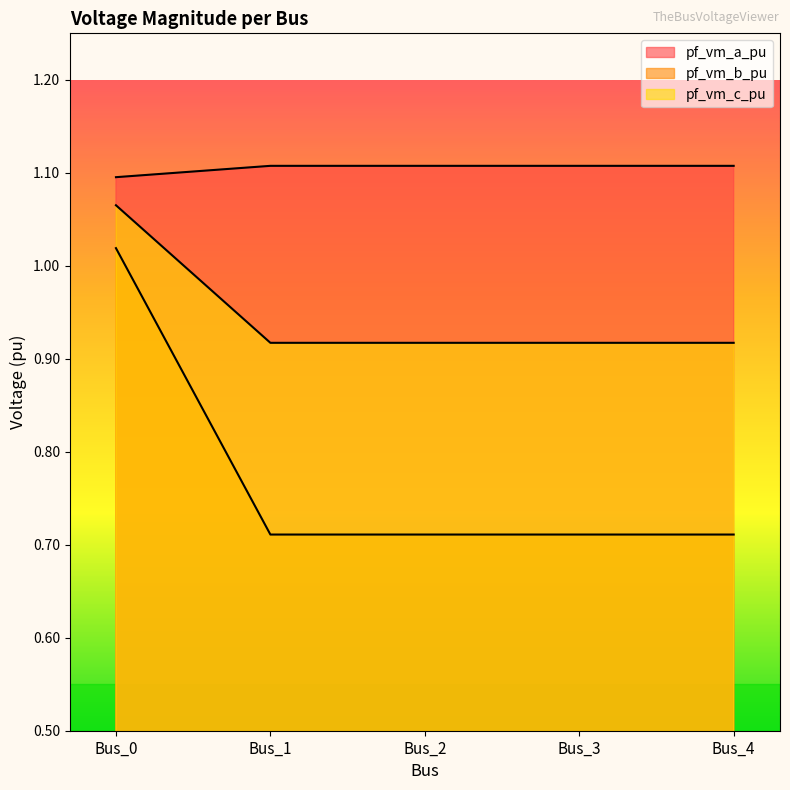

Is the value of pf_vm_c_pu at Bus_1 greater than the value of pf_vm_b_pu at Bus_2?

No